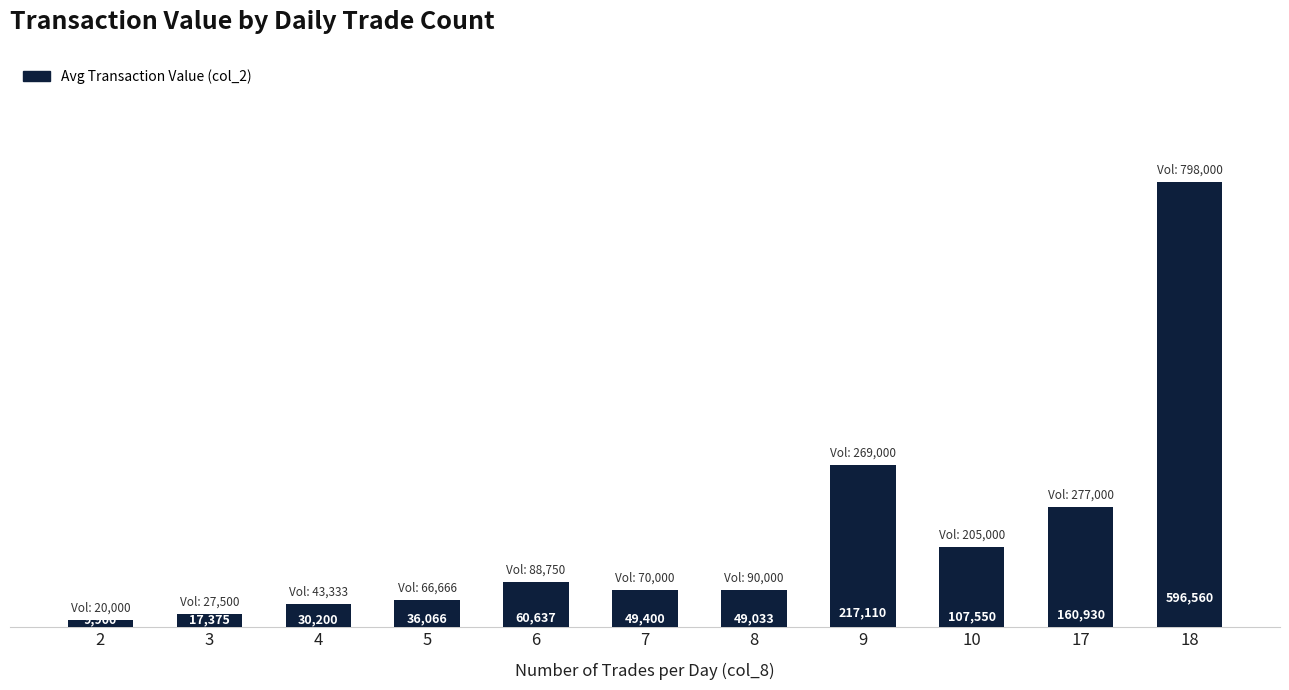

Reading left to right, list all the values displayed in this chart.

2=9900	3=17375	4=30200	5=36066	6=60637	7=49400	8=49033	9=217110	10=107550	17=160930	18=596560